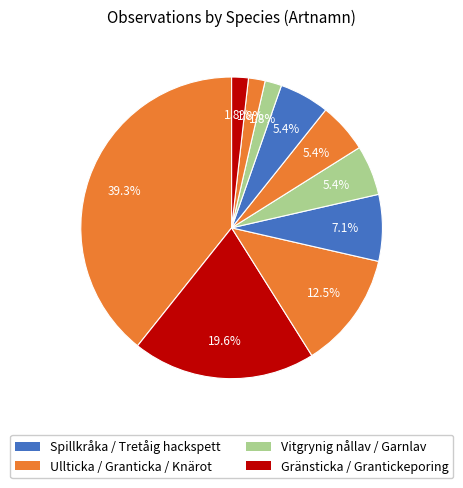

How many segments does this pie chart have?

10